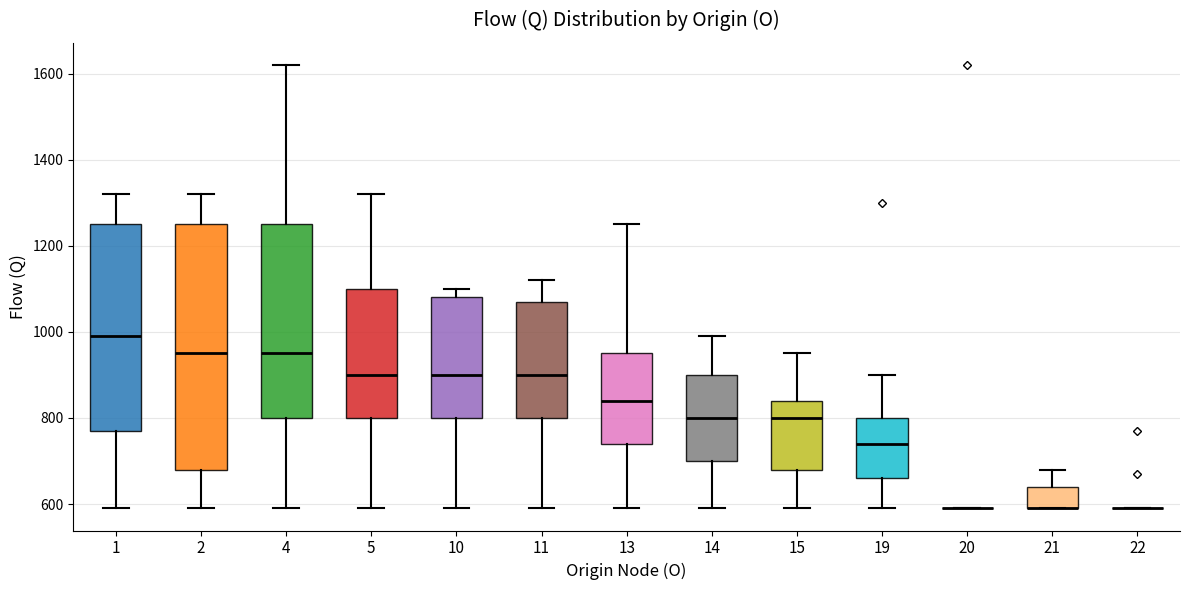

Reading left to right, transcribe this box plot: for each box, give where its median line is, the range the box spans, and where its two whiskers end, as read against the y-axis. The values are not printed on the chart, so give them approximately, as read against the axis.

1: median 1000, box 780 to 1260, whiskers 600 to 1320
2: median 960, box 680 to 1260, whiskers 600 to 1320
4: median 960, box 800 to 1260, whiskers 600 to 1620
5: median 900, box 800 to 1100, whiskers 600 to 1320
10: median 900, box 800 to 1080, whiskers 600 to 1100
11: median 900, box 800 to 1080, whiskers 600 to 1120
13: median 840, box 740 to 960, whiskers 600 to 1260
14: median 800, box 700 to 900, whiskers 600 to 1000
15: median 800, box 680 to 840, whiskers 600 to 960
19: median 740, box 660 to 800, whiskers 600 to 900
20: box collapsed to a line at 600, whiskers 600 to 600
21: median 600 (drawn on the box's lower edge), box 600 to 640, whiskers 600 to 680
22: box collapsed to a line at 600, whiskers 600 to 600